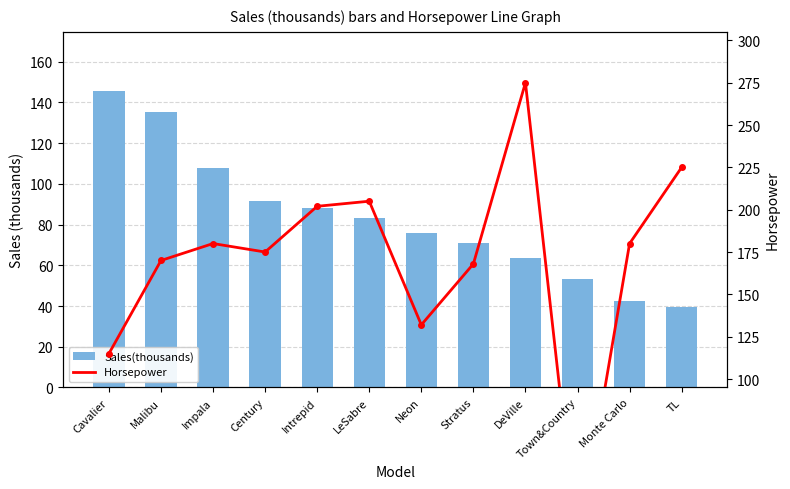

Between Cavalier and Neon, which series saw the biggest shift?

Sales(thousands)